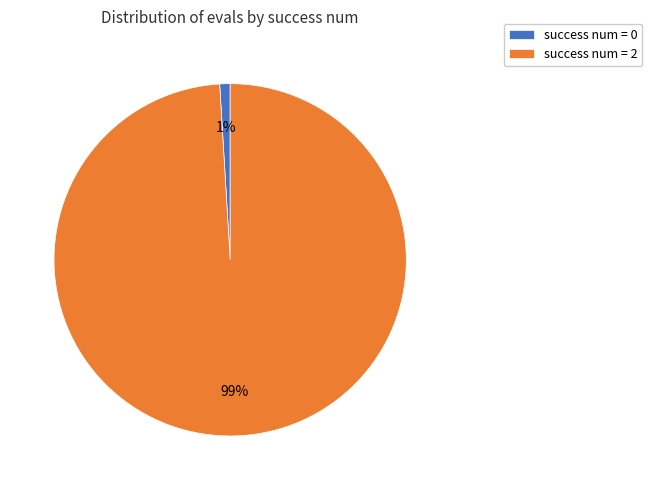

Between success num = 2 and success num = 0, which is larger?

success num = 2